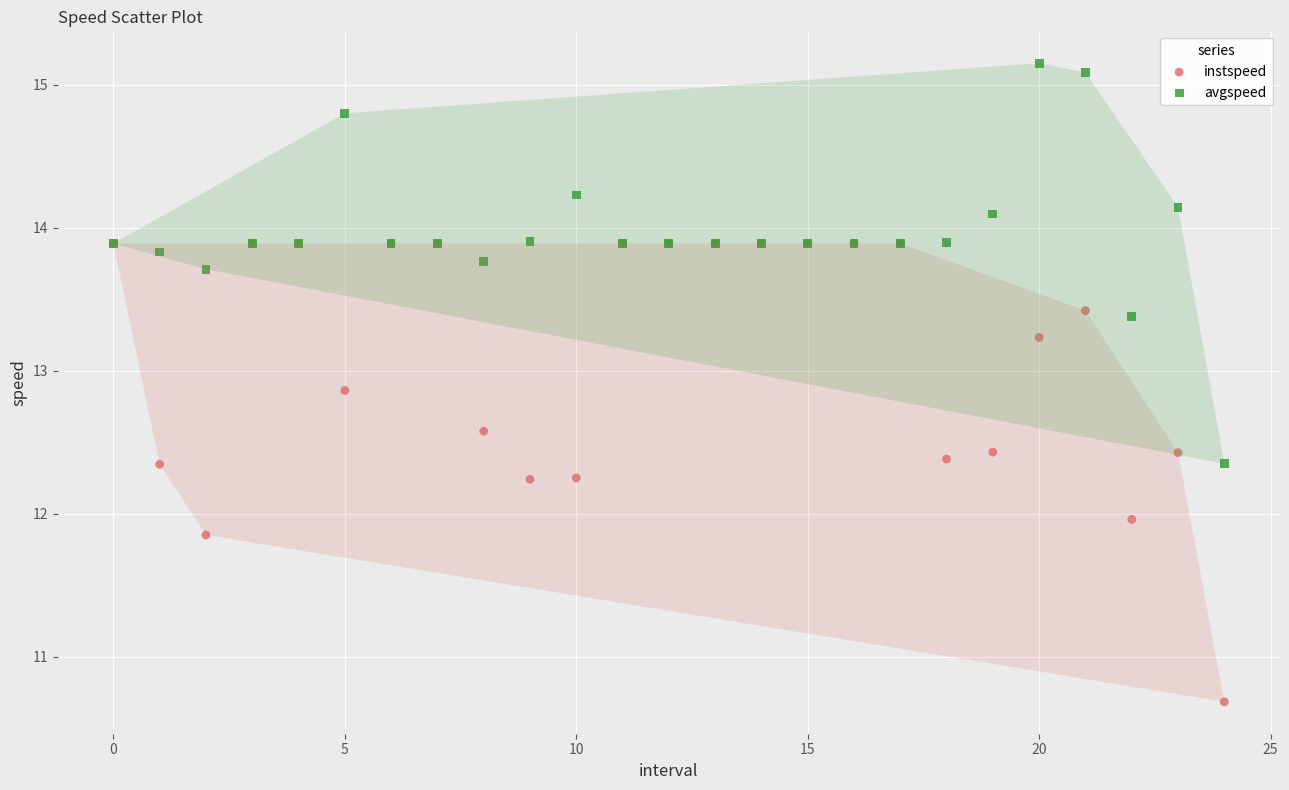

Which series has the widest spread of Y values?

instspeed